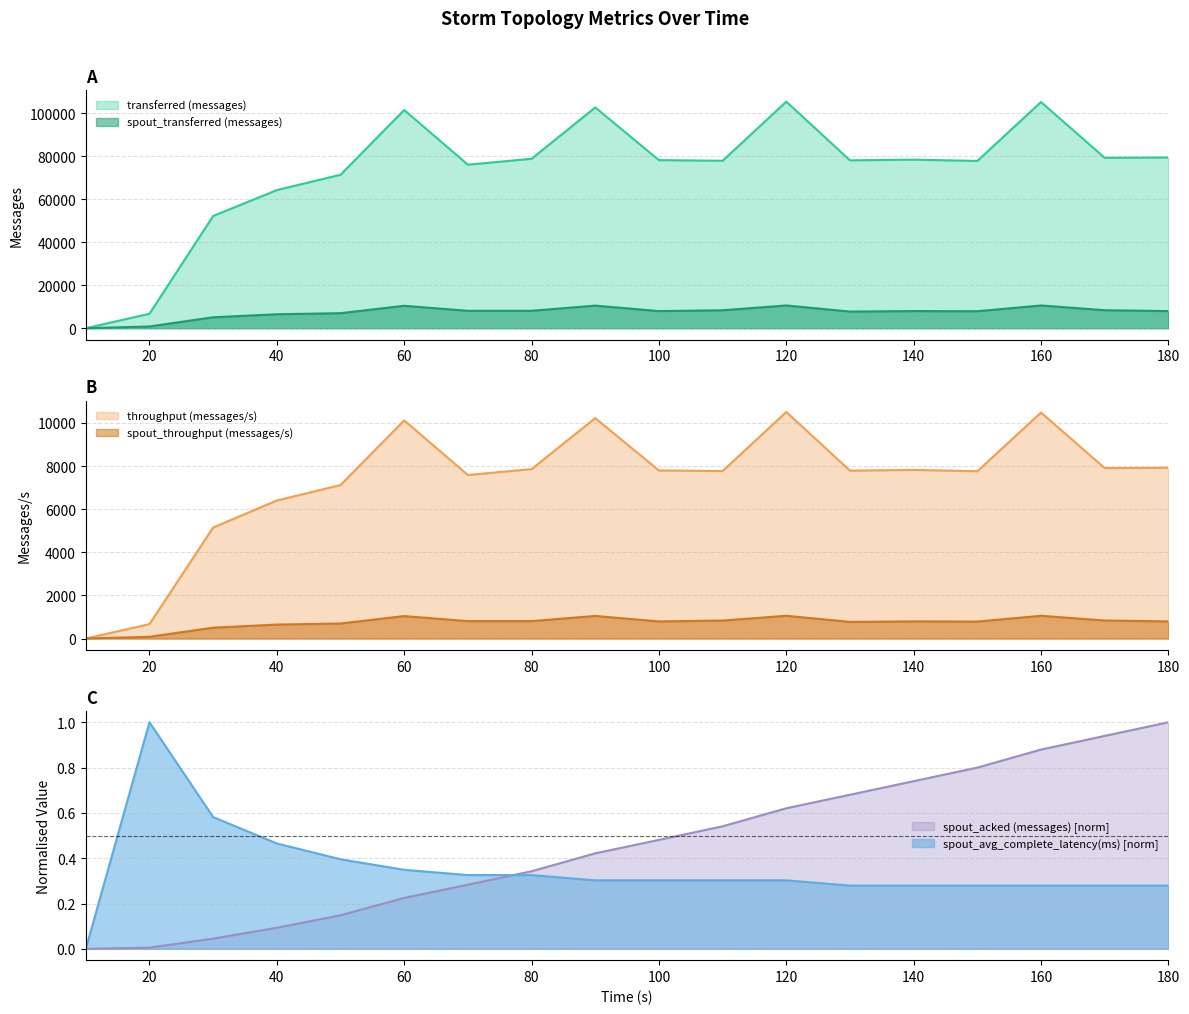

The value of spout_acked (messages) at 180 is 1.0. True or false?

True